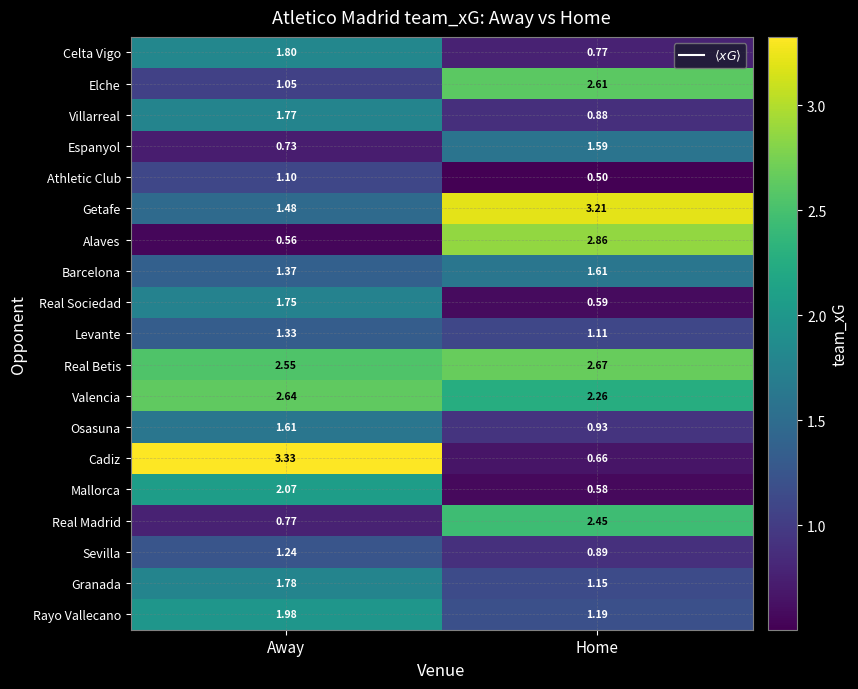

Where is Athletic Club nearest to the value 0?

Home